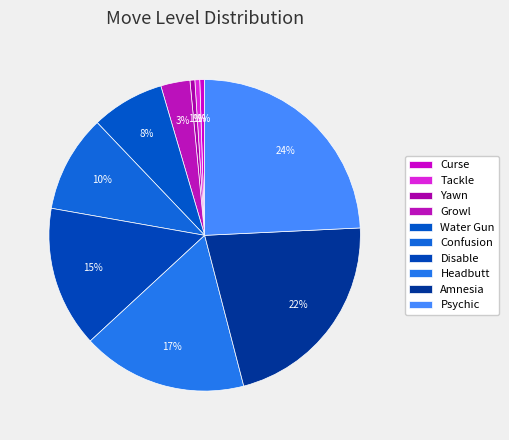

How many segments does this pie chart have?

10